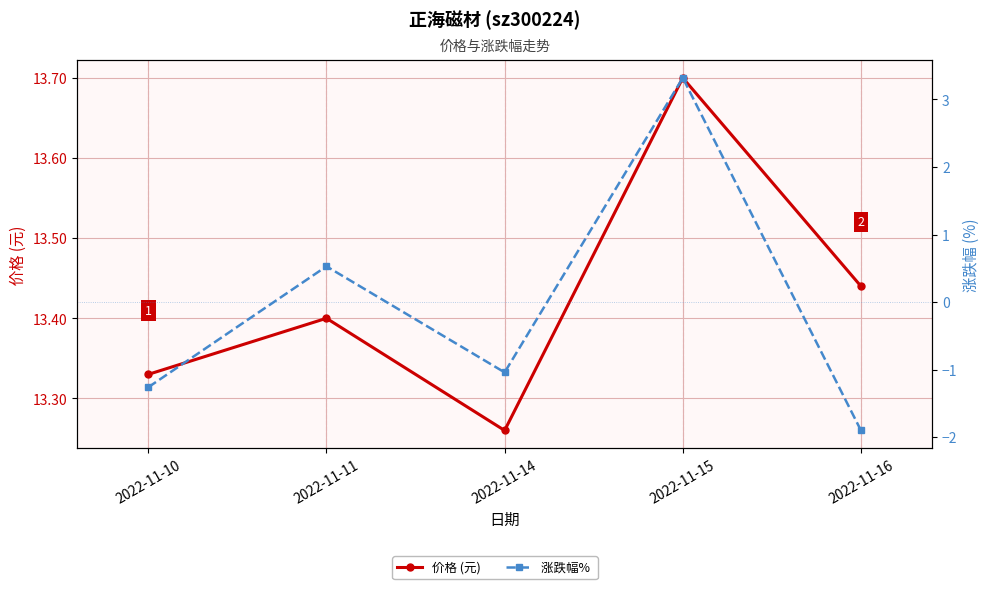

How many series are shown in this chart?

2